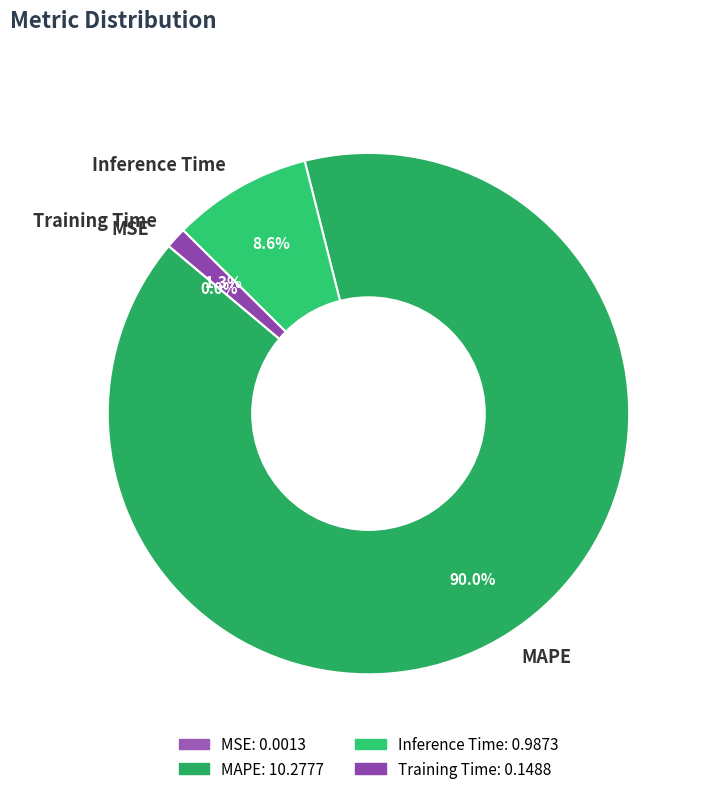

Combined, do Inference Time and Training Time account for over 50%?

No